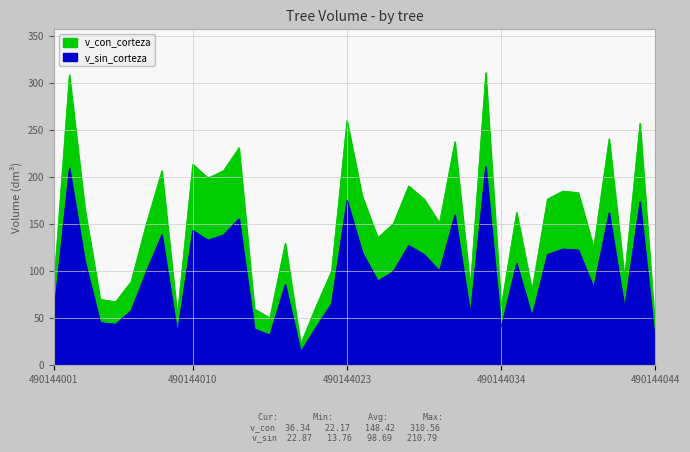

At which category does v_sin_corteza reach its first local valley?

490144005